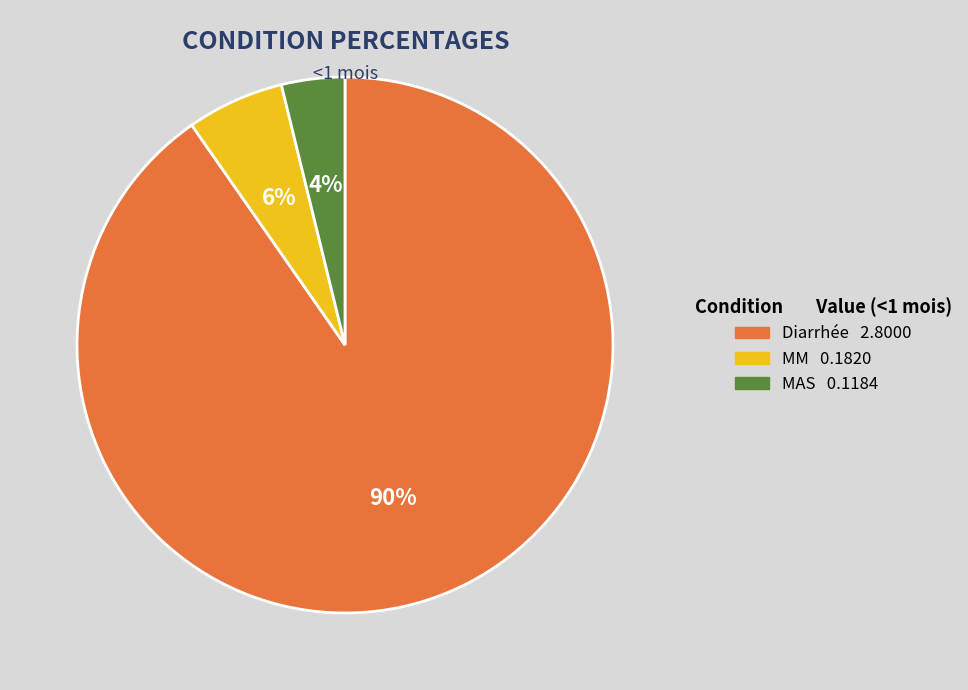

Is the sum of MAS and MM greater than half?

No